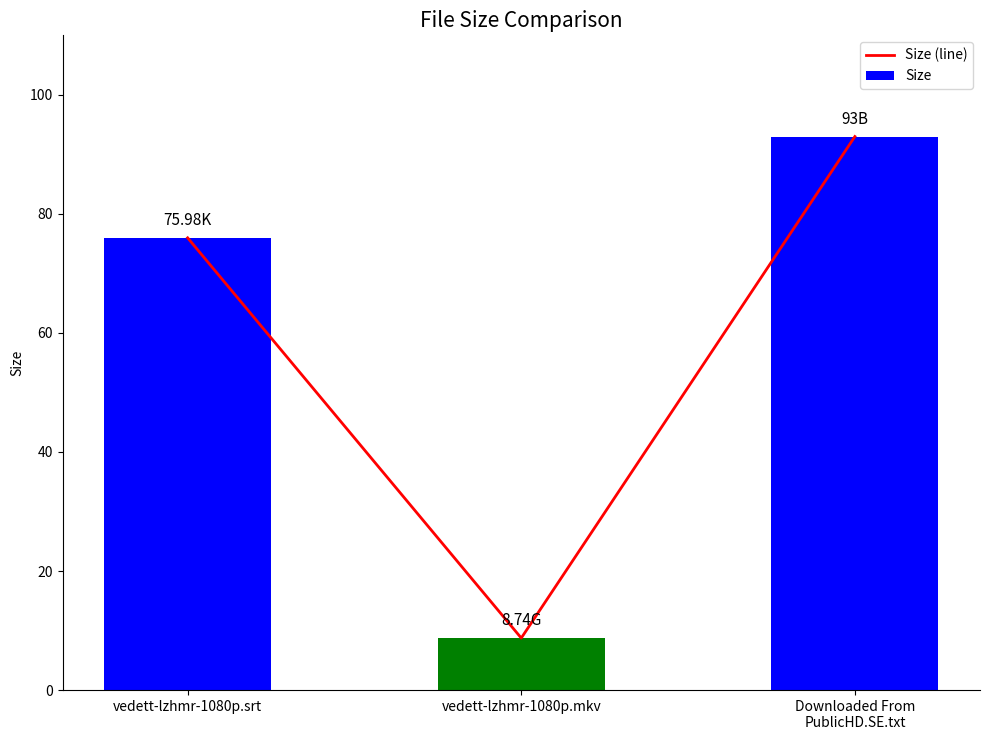

At which label is Size closest to 50?

vedett-lzhmr-1080p.srt